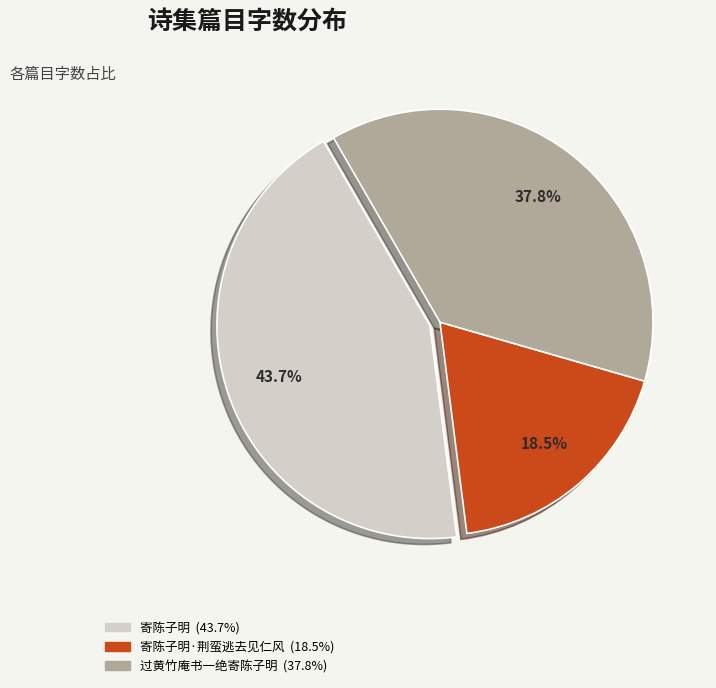

Is there a majority slice in this chart?

No